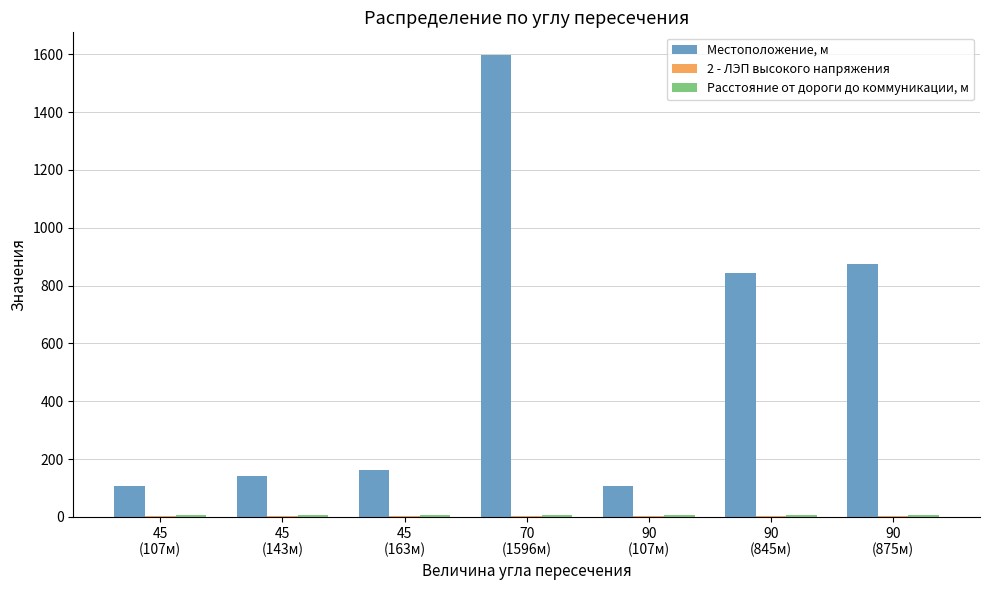

What is the sum of all Местоположение, м values?

3836